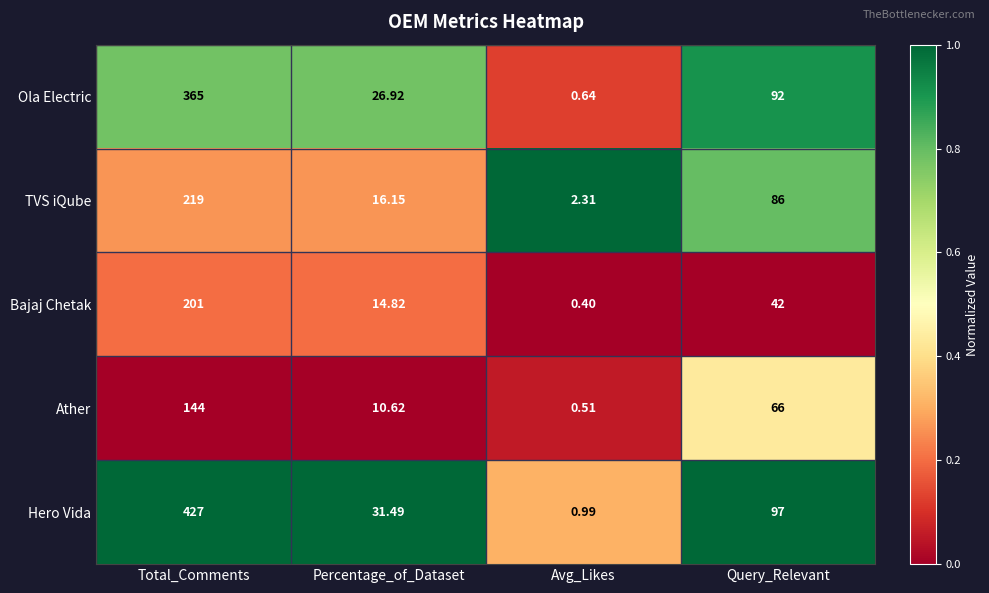

At which label does Ola Electric first exceed 92?

Total_Comments